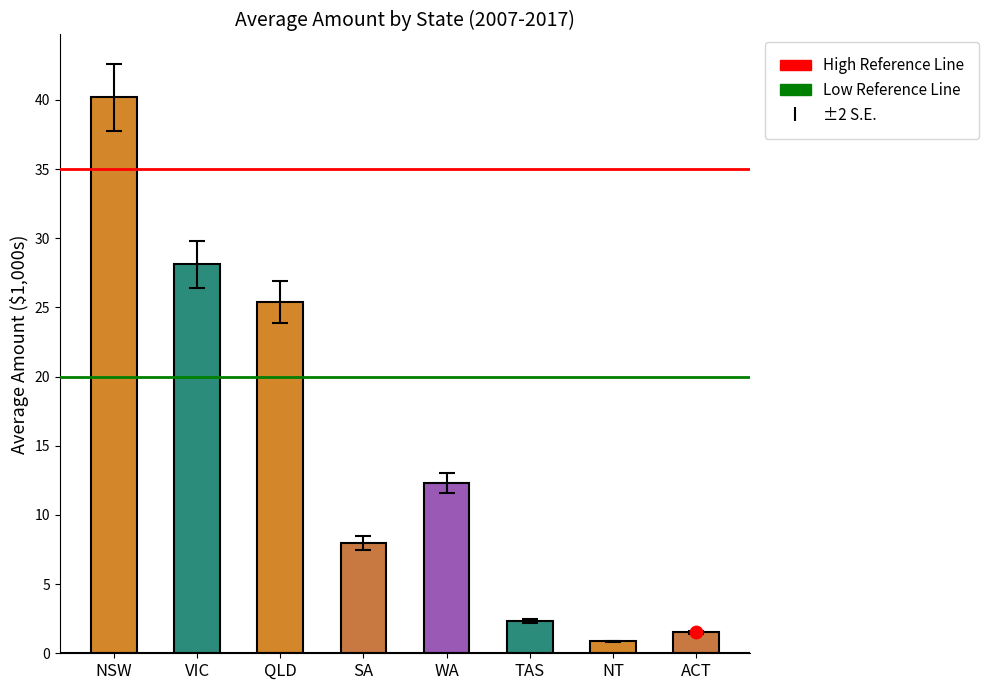

Which series has the largest total across all categories?

High Reference Line